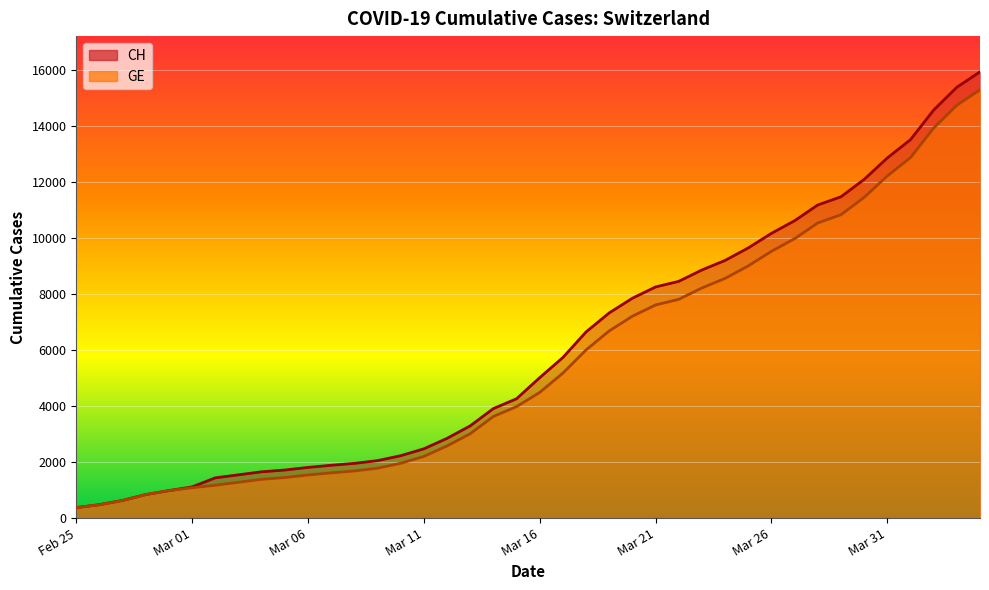

What is the average value of the CH series?

6053